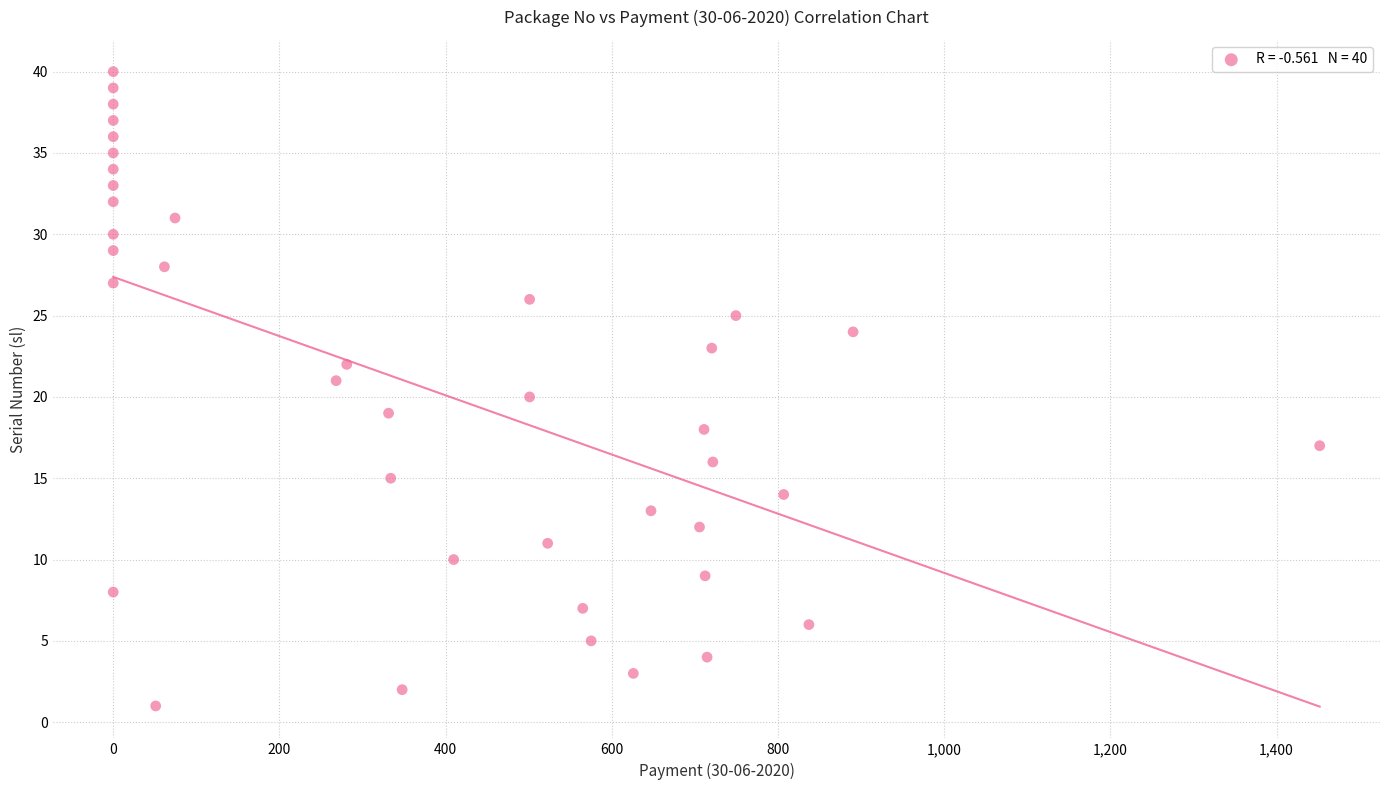

What is the range of Y values (max minus min)?

39